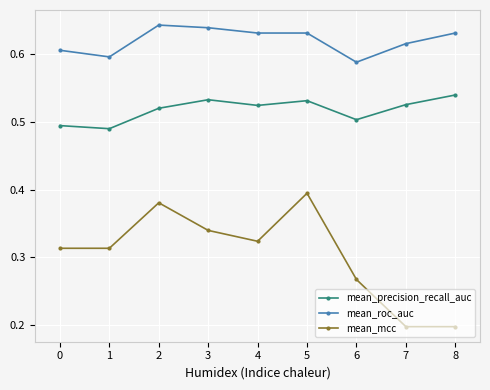

What is the sum of the mean_roc_auc values at 0 and 4?

1.2